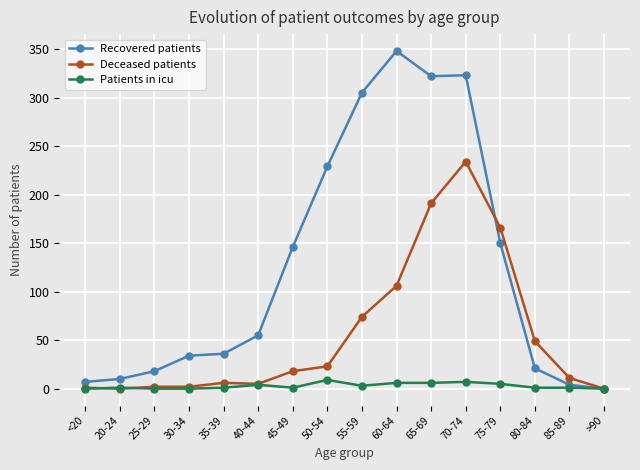

What is the difference between the second highest and second lowest values in the Patients in icu series?

7